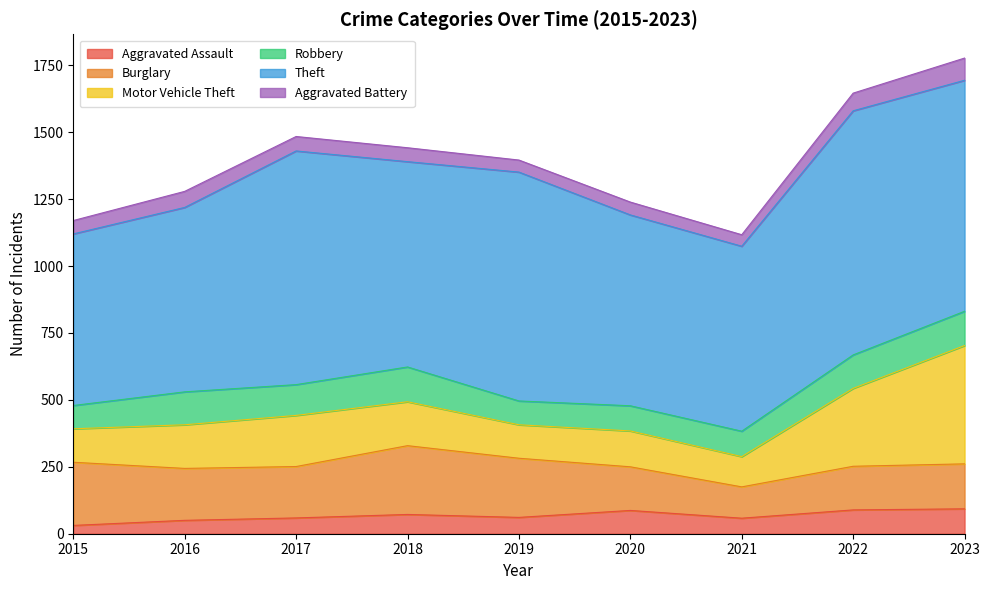

Which label corresponds to the largest value in the chart?

2022